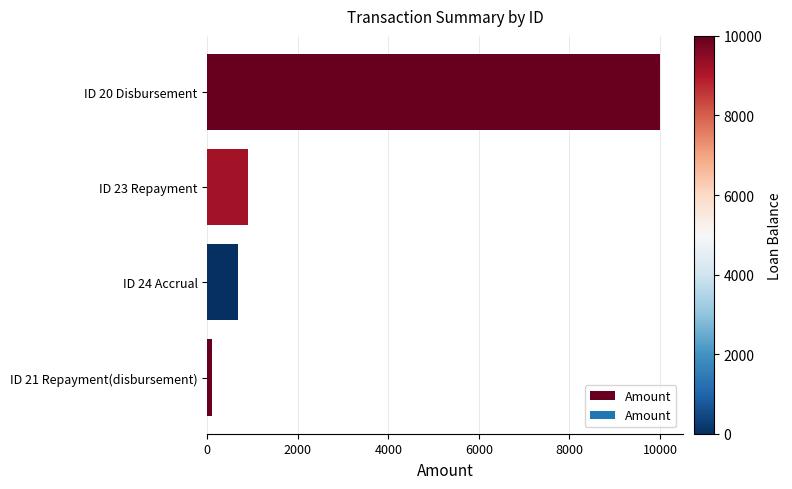

At which label is the value closest to 5050?

ID 23 Repayment